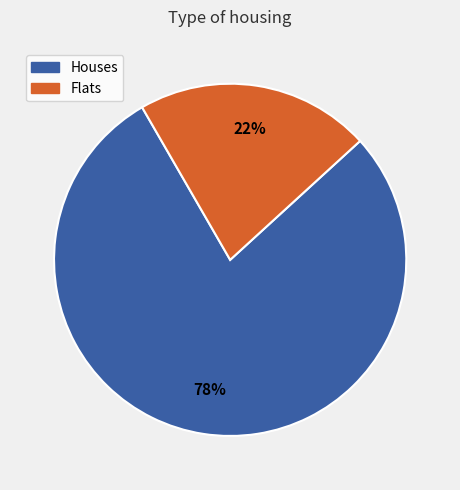

To the nearest percent, what is the average slice percentage?

50%